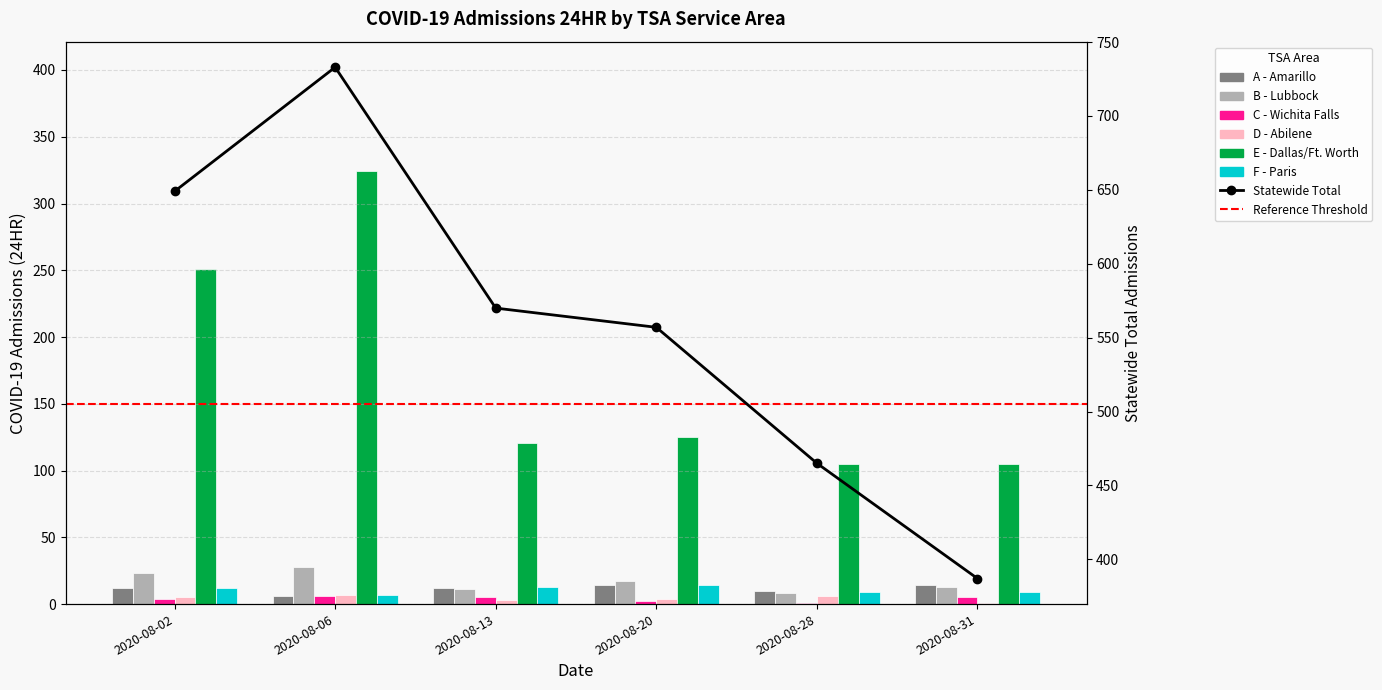

Which category has the highest value in the F - Paris series?

2020-08-20